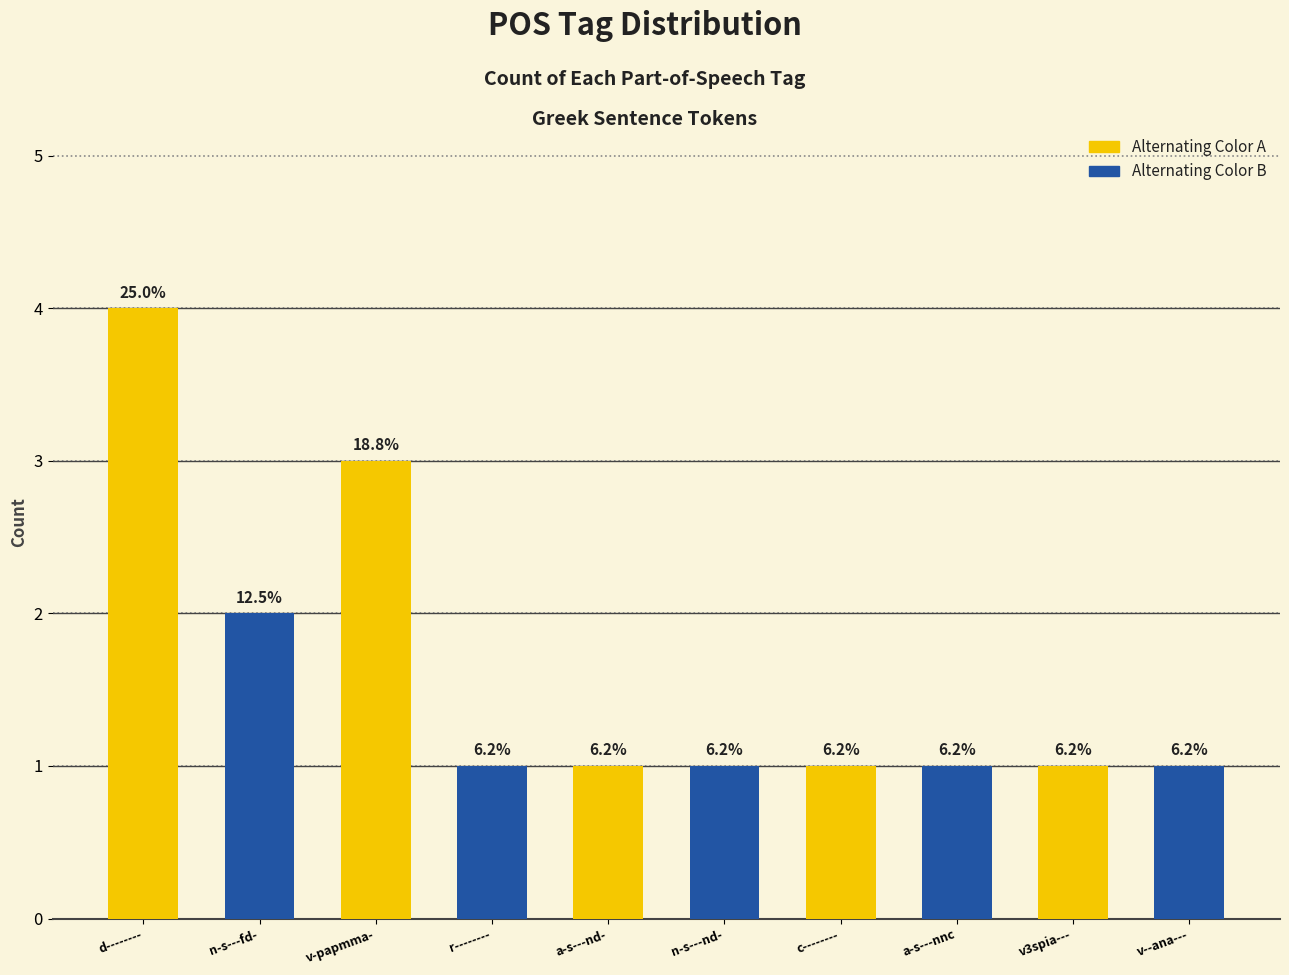

Is it true that the value at v3spia--- is 1?

True